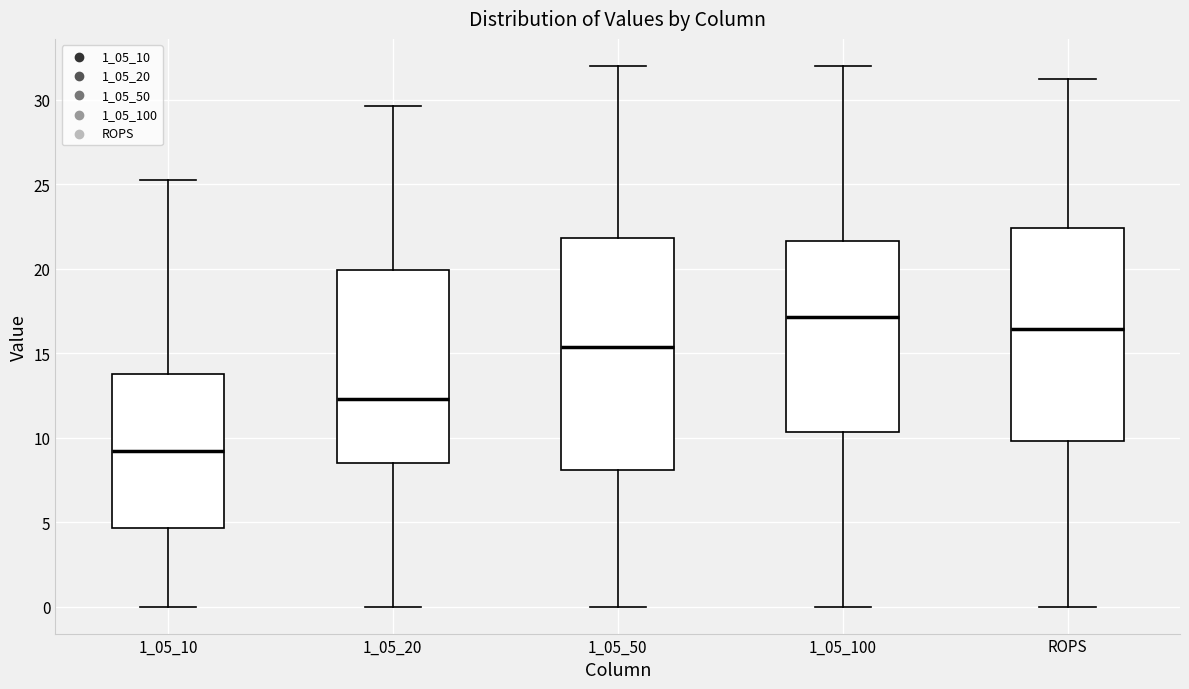

Reading left to right, transcribe this box plot: for each box, give where its median line is, the range the box spans, and where its two whiskers end, as read against the y-axis. The values are not printed on the chart, so give them approximately, as read against the axis.

1_05_10: median 9.0, box 4.5 to 14.0, whiskers 0.0 to 25.5
1_05_20: median 12.5, box 8.5 to 20.0, whiskers 0.0 to 29.5
1_05_50: median 15.5, box 8.0 to 22.0, whiskers 0.0 to 32.0
1_05_100: median 17.0, box 10.5 to 21.5, whiskers 0.0 to 32.0
ROPS: median 16.5, box 10.0 to 22.5, whiskers 0.0 to 31.0